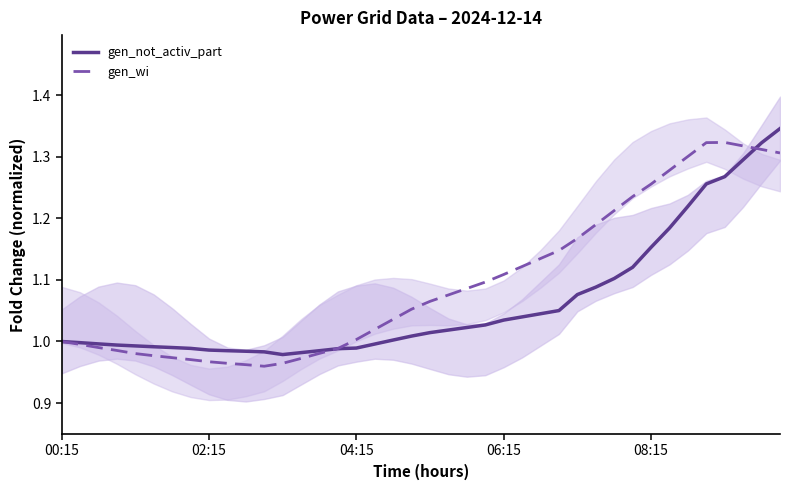

What are all the series names shown in the legend?

gen_not_activ_part, gen_wi